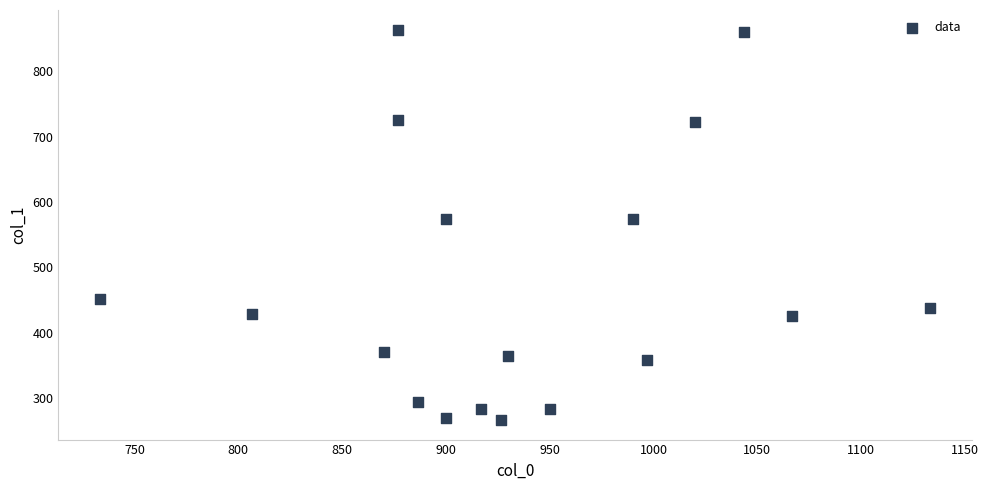

What is the range of Y values (max minus min)?

597.4